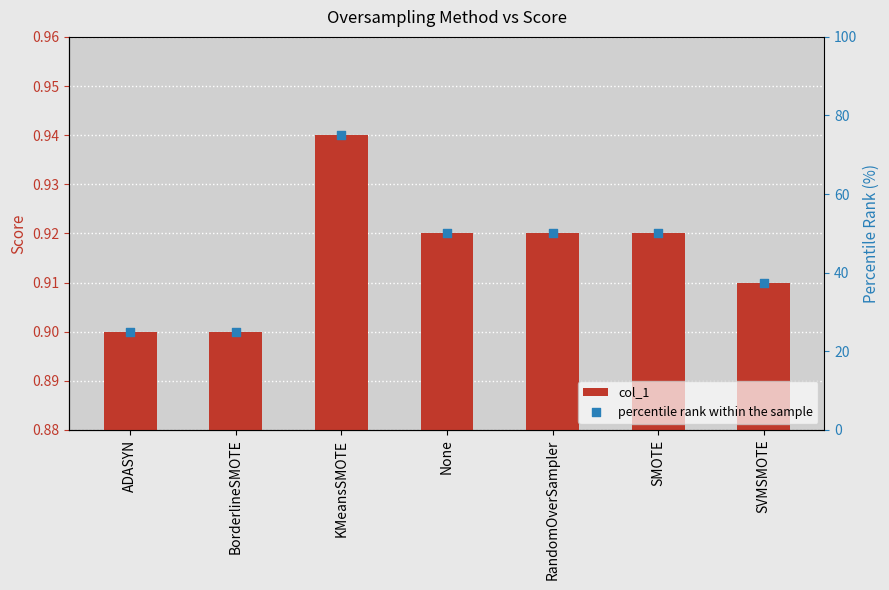

Is the value of percentile rank within the sample at None greater than the value of col_1 at KMeansSMOTE?

Yes